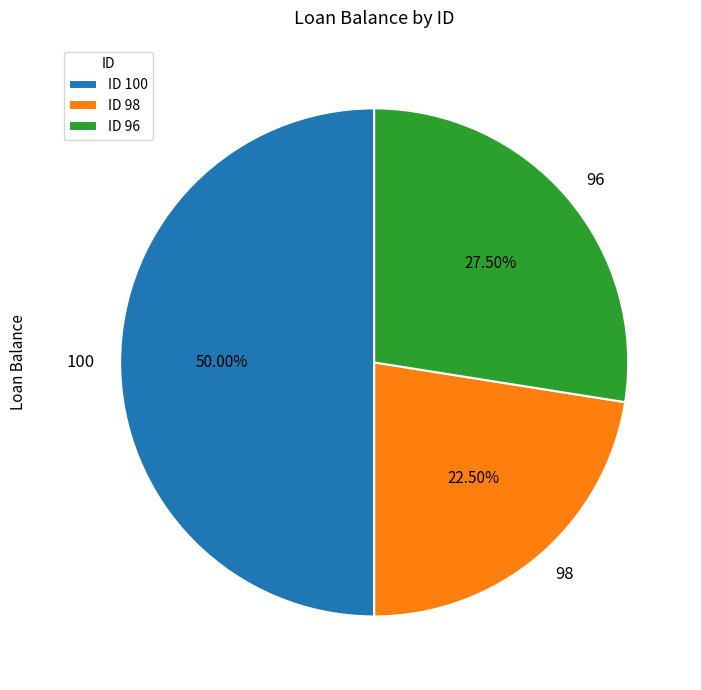

Rank the categories by value from highest to lowest.

100, 96, 98